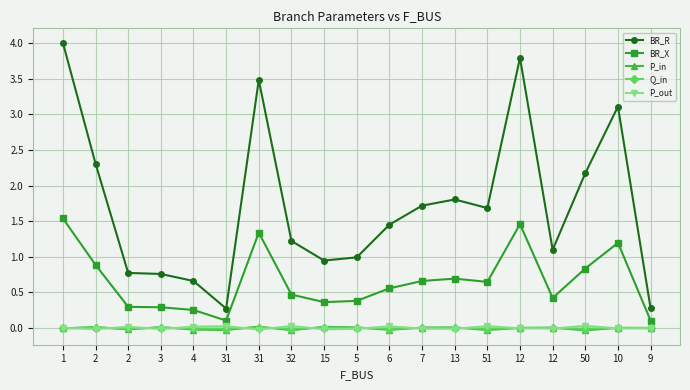

What is the difference between the second highest and second lowest values in the BR_X series?

1.4